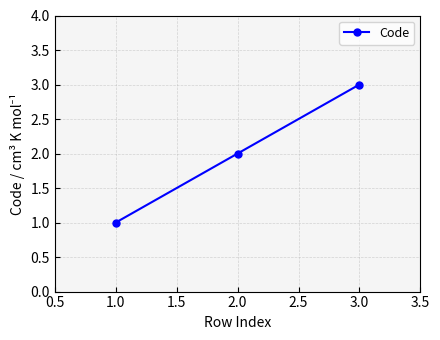

Is it true that the value at 3.0 is 3?

True